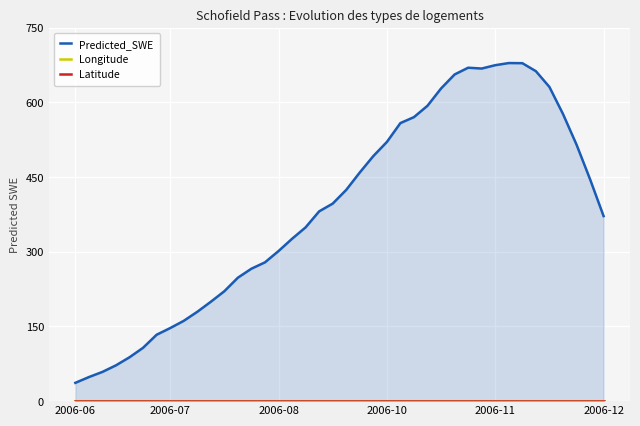

Which series has the largest range (max minus min)?

Predicted_SWE